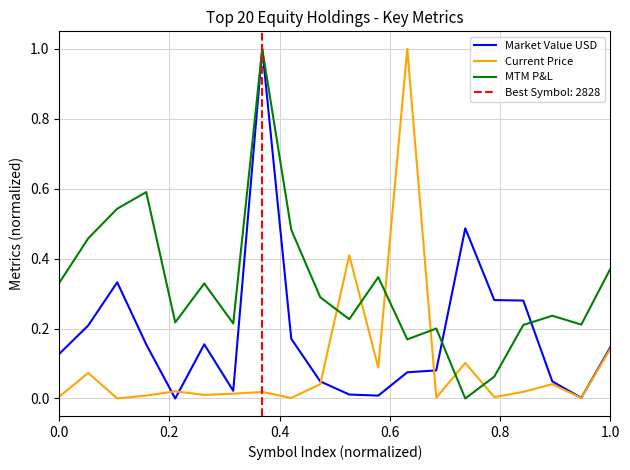

Which series ends up on top after the final intersection of MTM P&L and Current Price?

MTM P&L